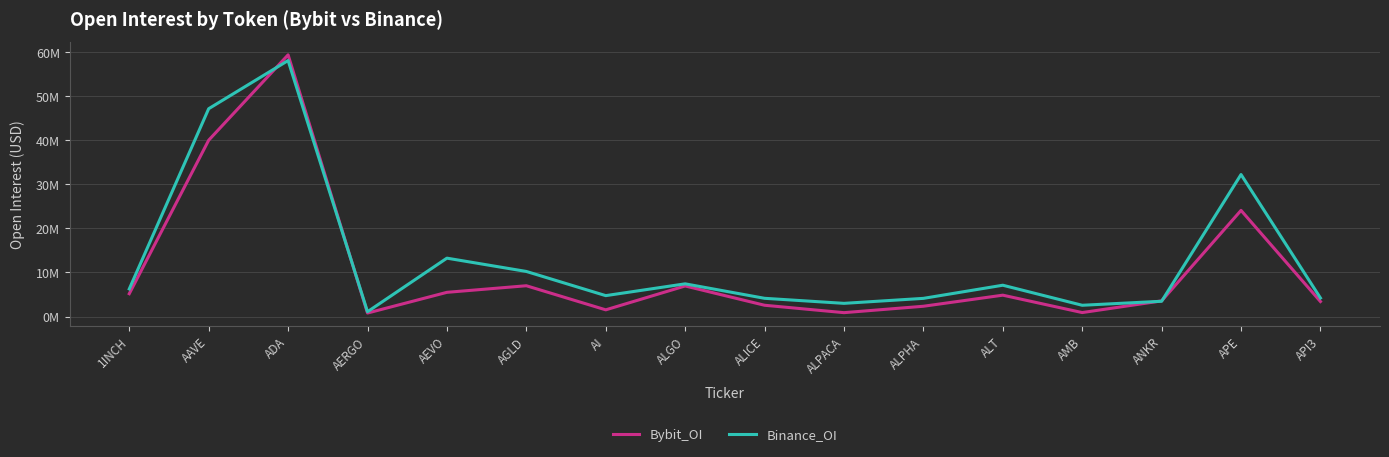

At how many categories does at least one series exceed 49?

1